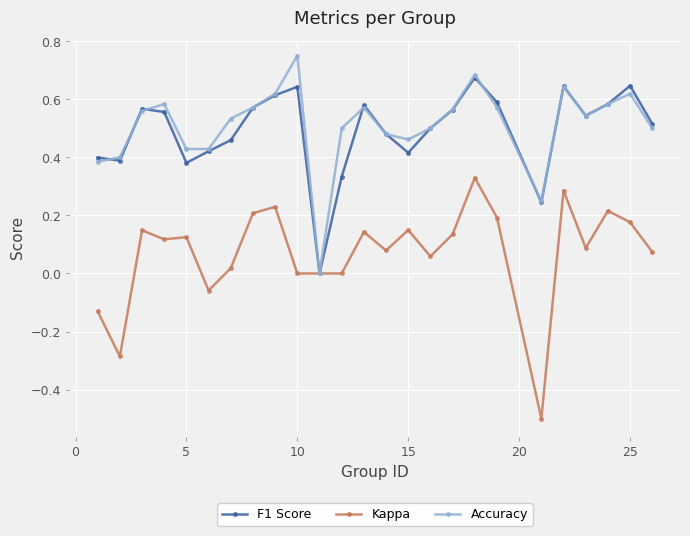

What are all the series names shown in the legend?

F1 Score, Kappa, Accuracy